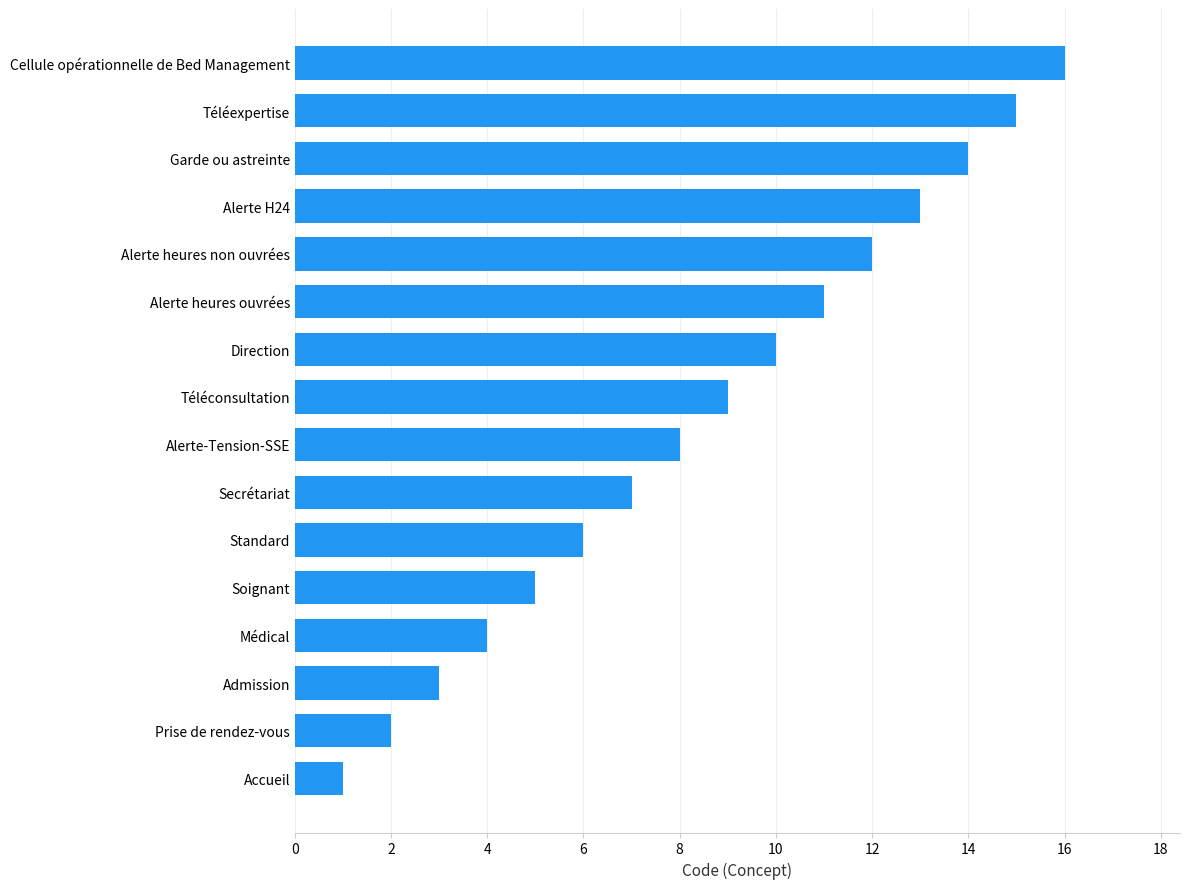

What is the sum of all values?

136